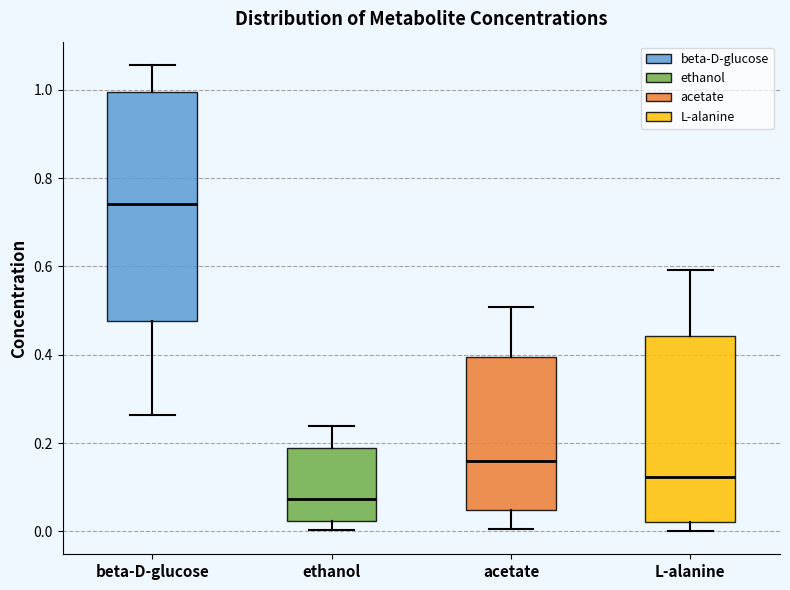

Which box's median line is the highest?

beta-D-glucose